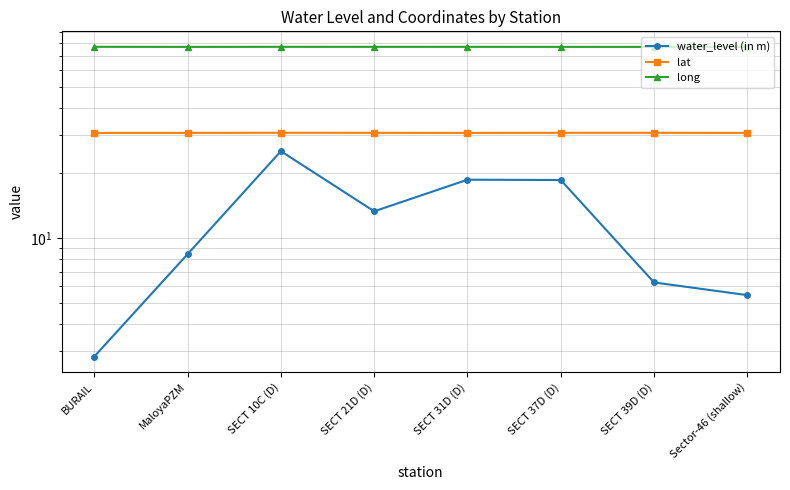

At which label does water_level (in m) first exceed 13?

SECT 10C (D)